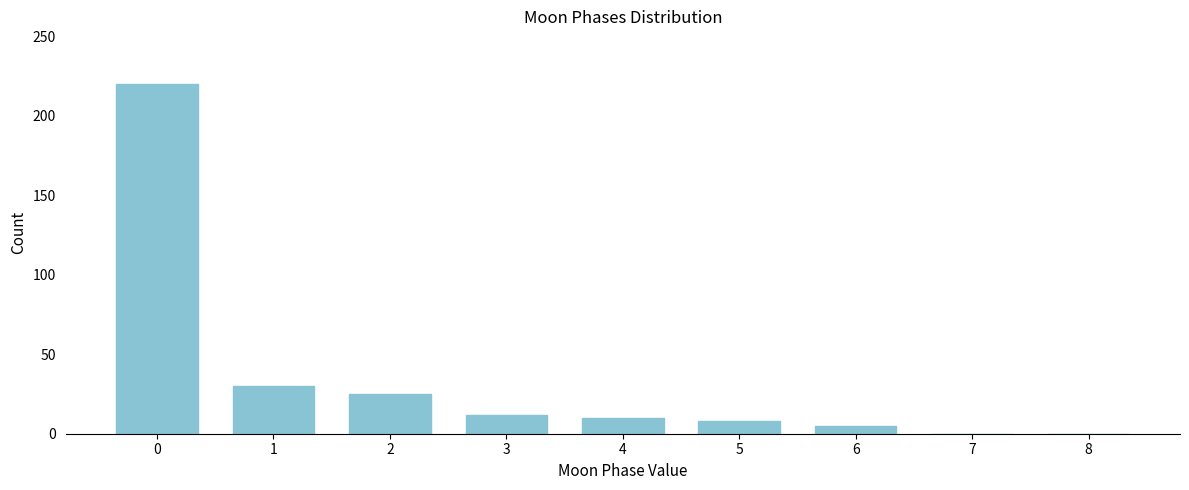

Reading right to left, extract all data points from this chart.

8=0	7=0	6=5	5=8	4=10	3=12	2=25	1=30	0=220